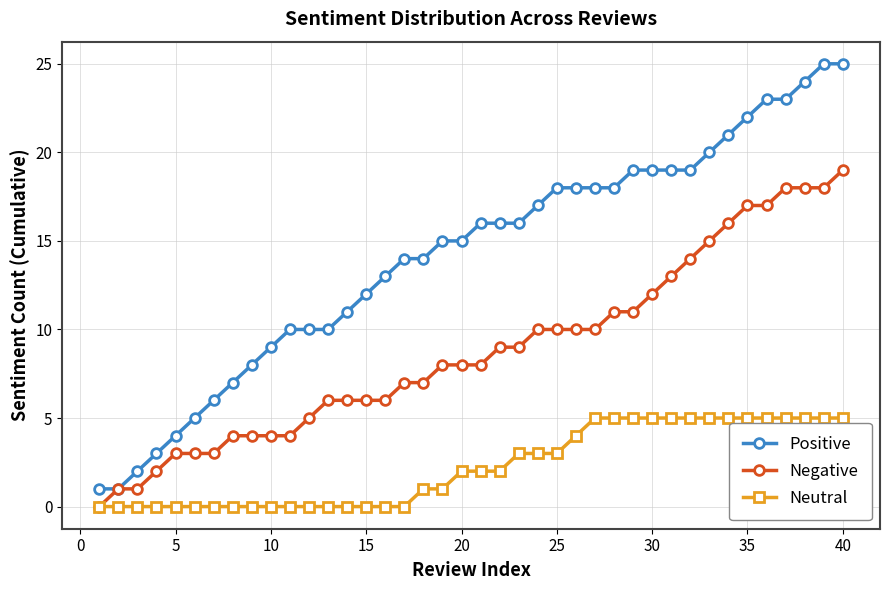

What is the value of the Negative point at the 38th from the left?

18